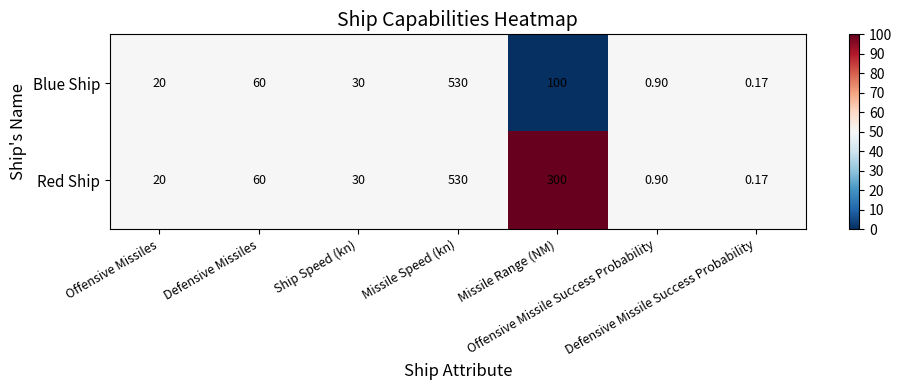

List the series in order of their overall mean, lowest first.

Blue Ship, Red Ship